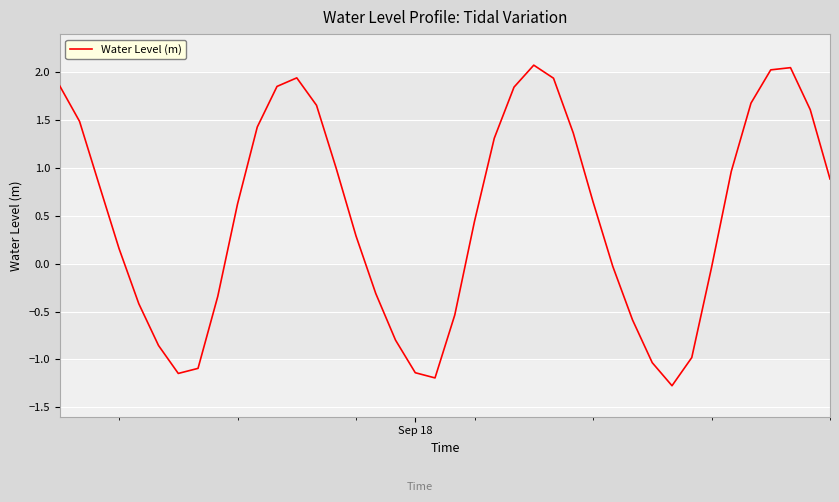

What is the difference between the maximum and minimum values?

3.4